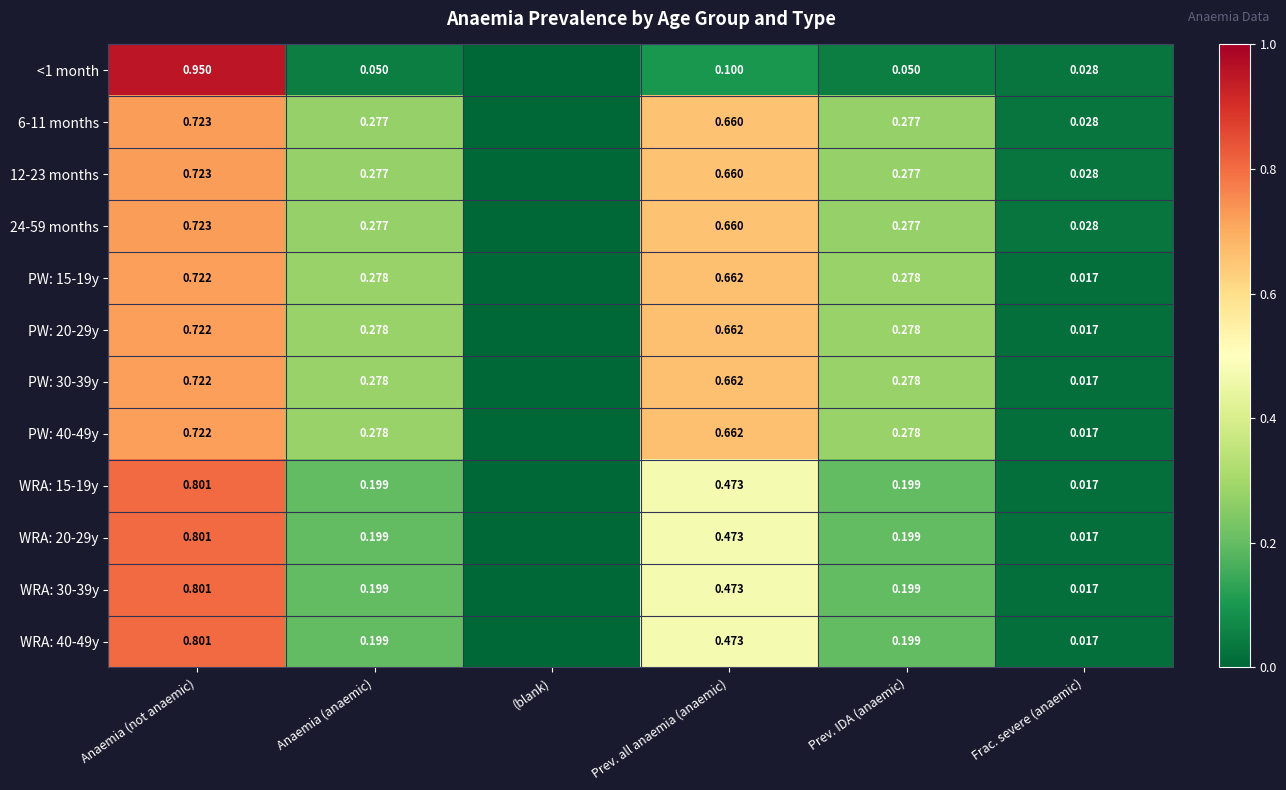

Is the value of 12-23 months at Prev. all anaemia (anaemic) greater than the value of WRA: 30-39y at Anaemia (anaemic)?

Yes